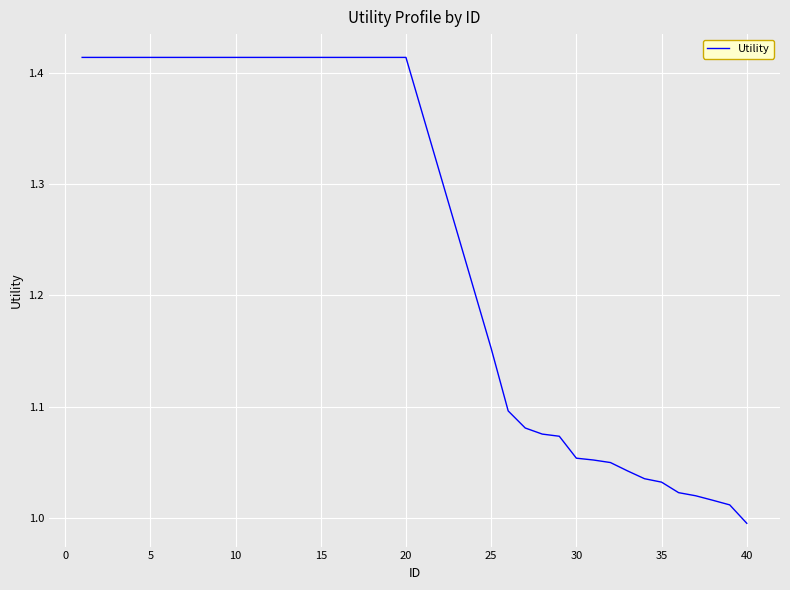

What is the difference between the maximum and minimum values?

0.4